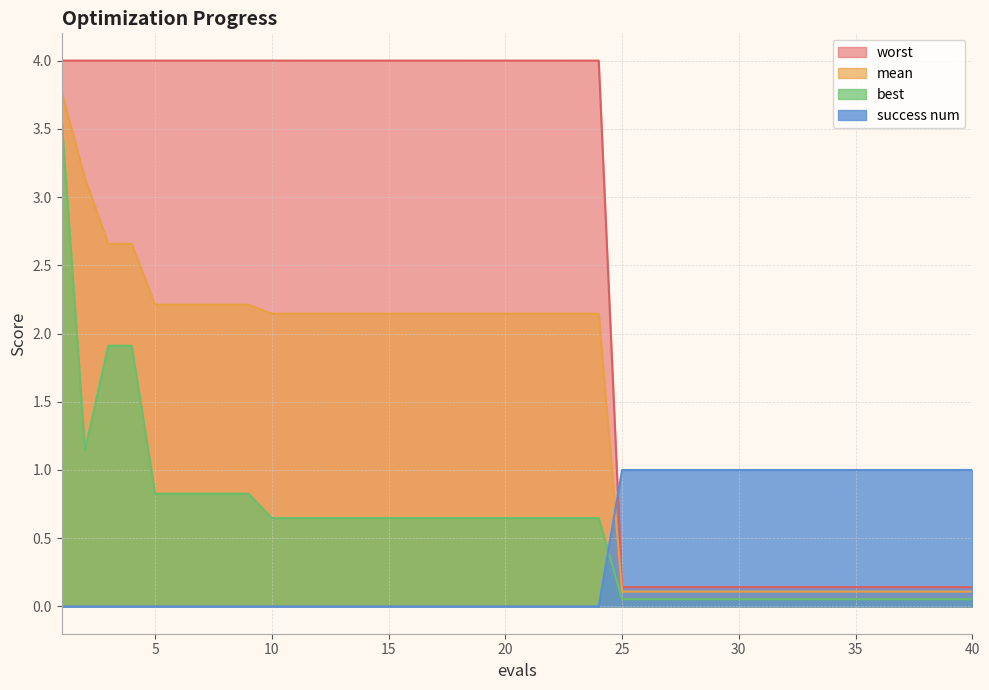

Rank the series at 5 from highest to lowest value.

worst, mean, best, success num